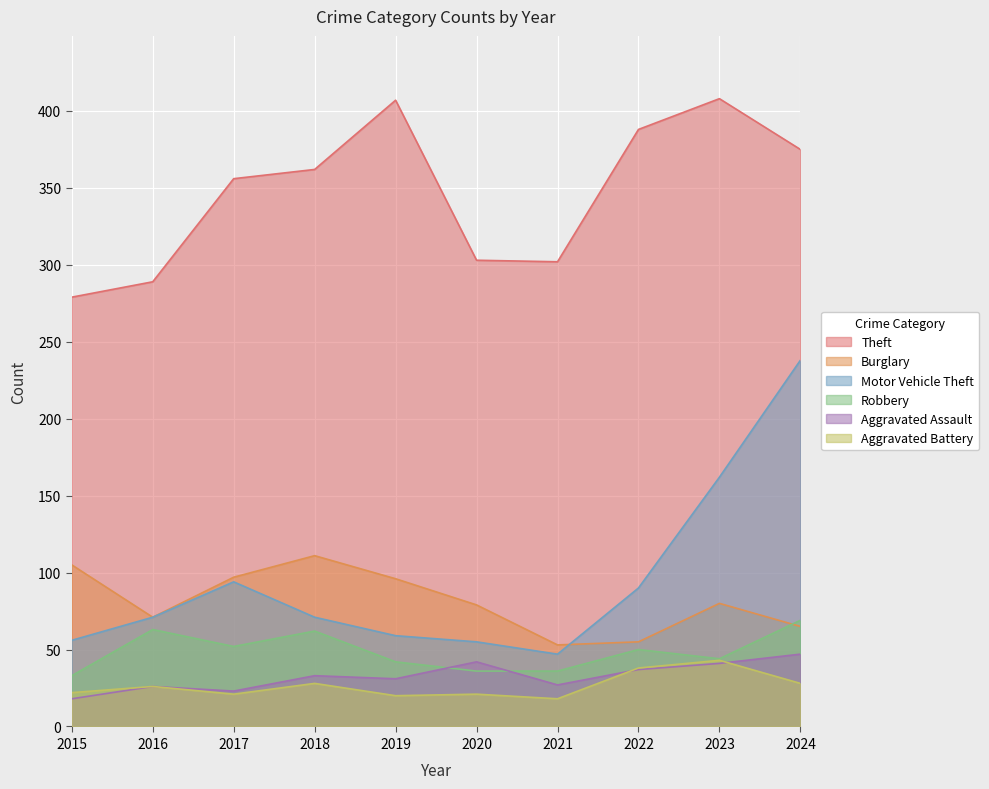

Count the number of data series in this chart.

6